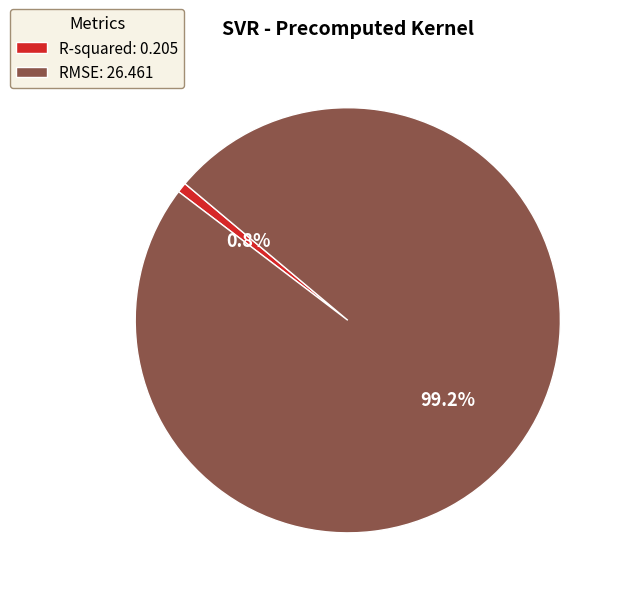

Which slice is the largest?

RMSE